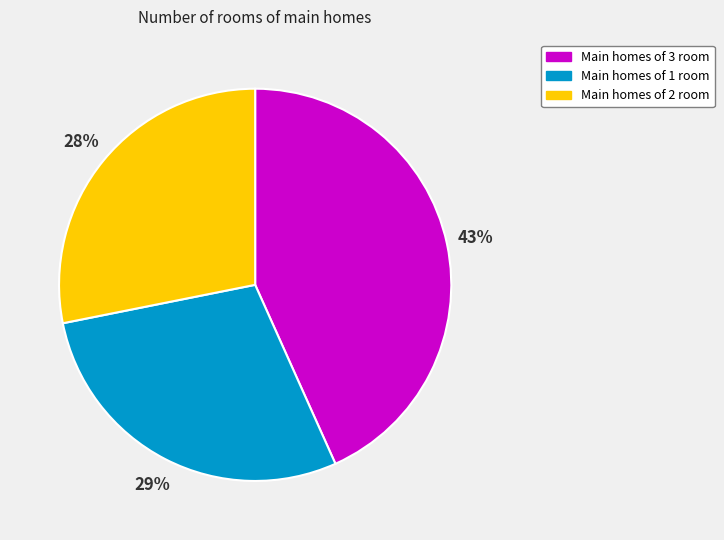

The Main homes of 2 room slice represents 39% of the pie. True or false?

False